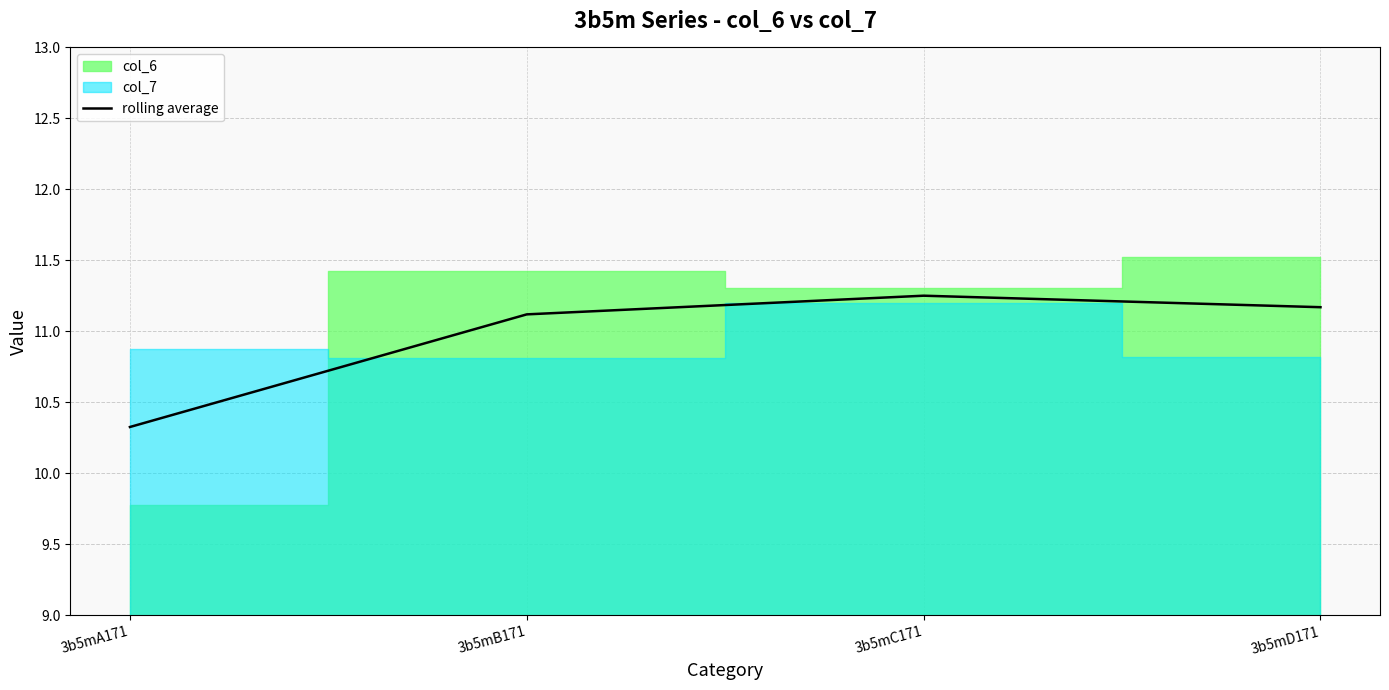

What is the minimum value shown in the chart?

10.3